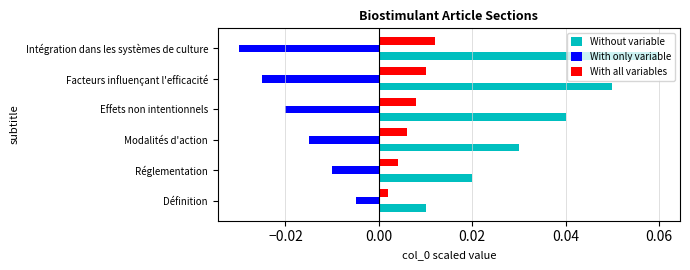

Rank the series by their maximum value, from lowest to highest.

With only variable, With all variables, Without variable